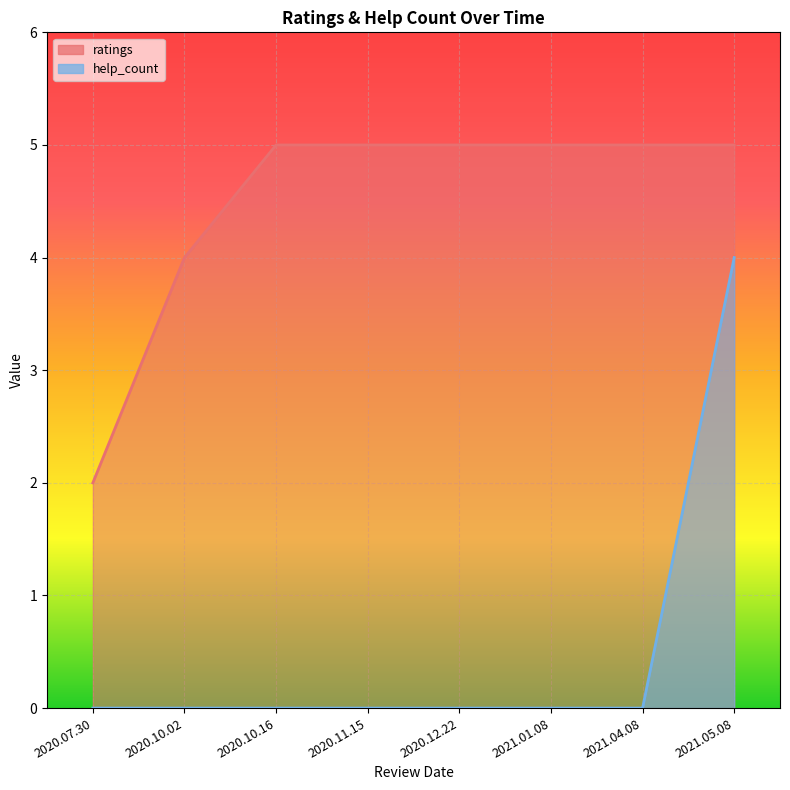

What are all the series names shown in the legend?

ratings, help_count